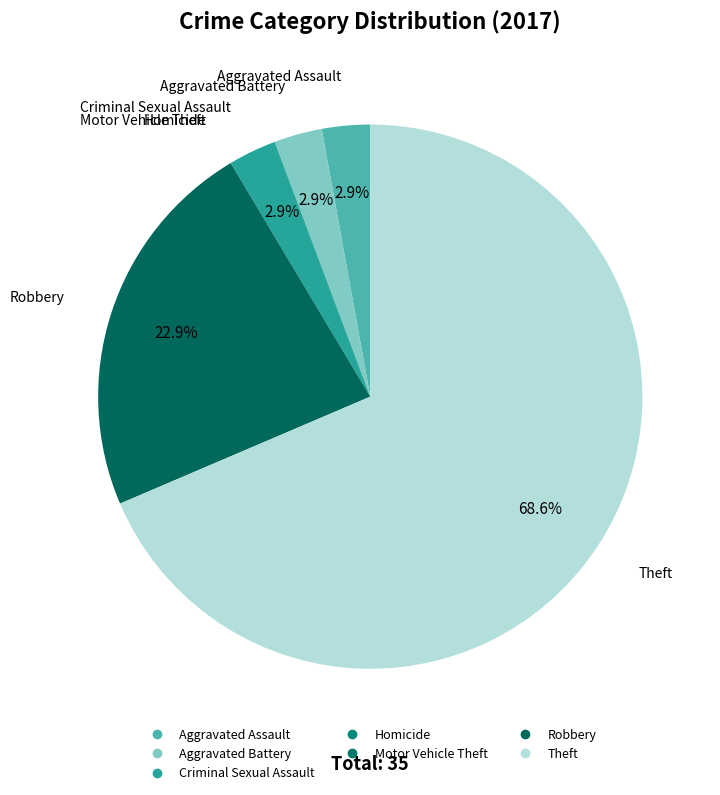

The Motor Vehicle Theft slice represents 0% of the pie. True or false?

True